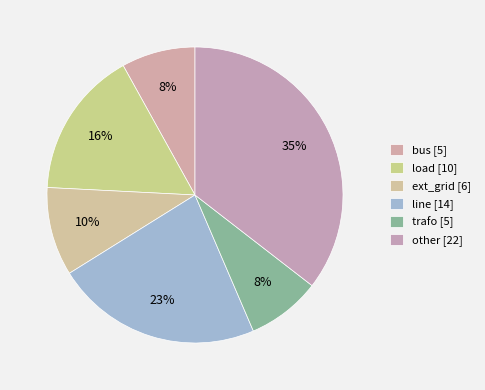

How many slices are in this pie chart?

6